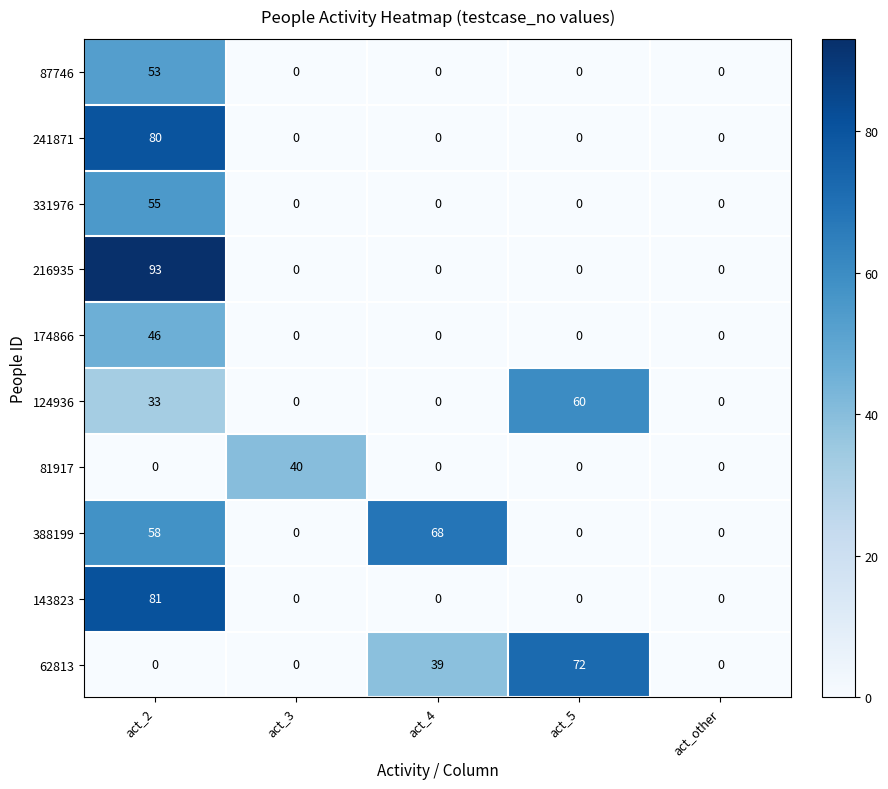

How many series are shown in this chart?

10